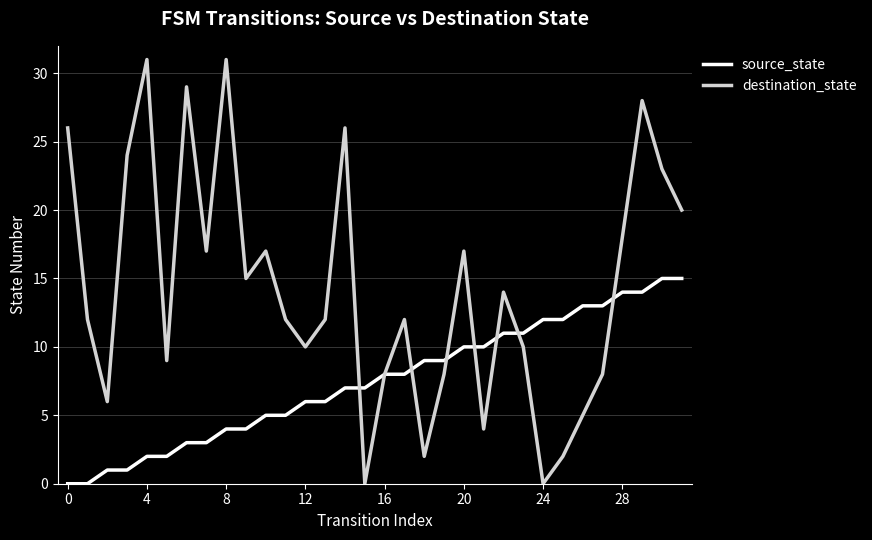

In destination_state, how many points are higher than both neighbors (excluding endpoints)?

9